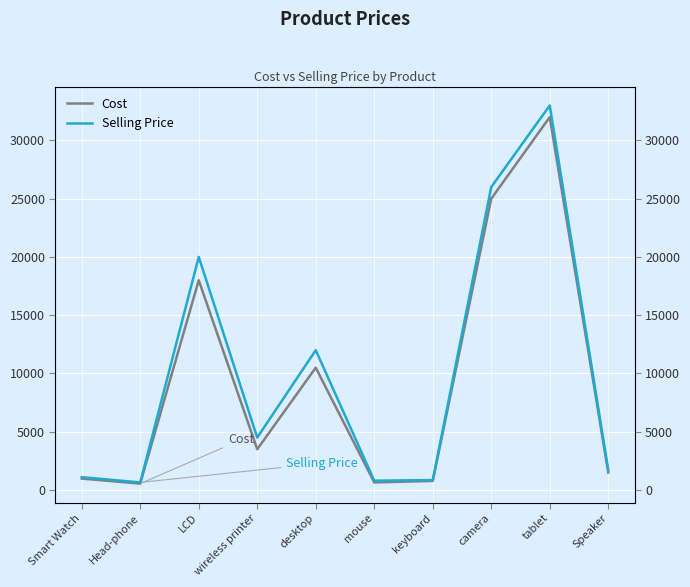

At which category does Cost reach its first local peak?

LCD